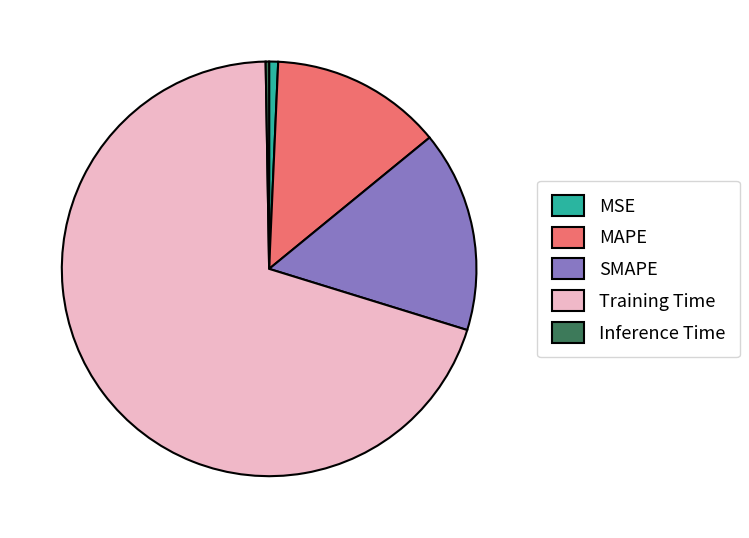

Combined, do MAPE and MSE account for over 50%?

No